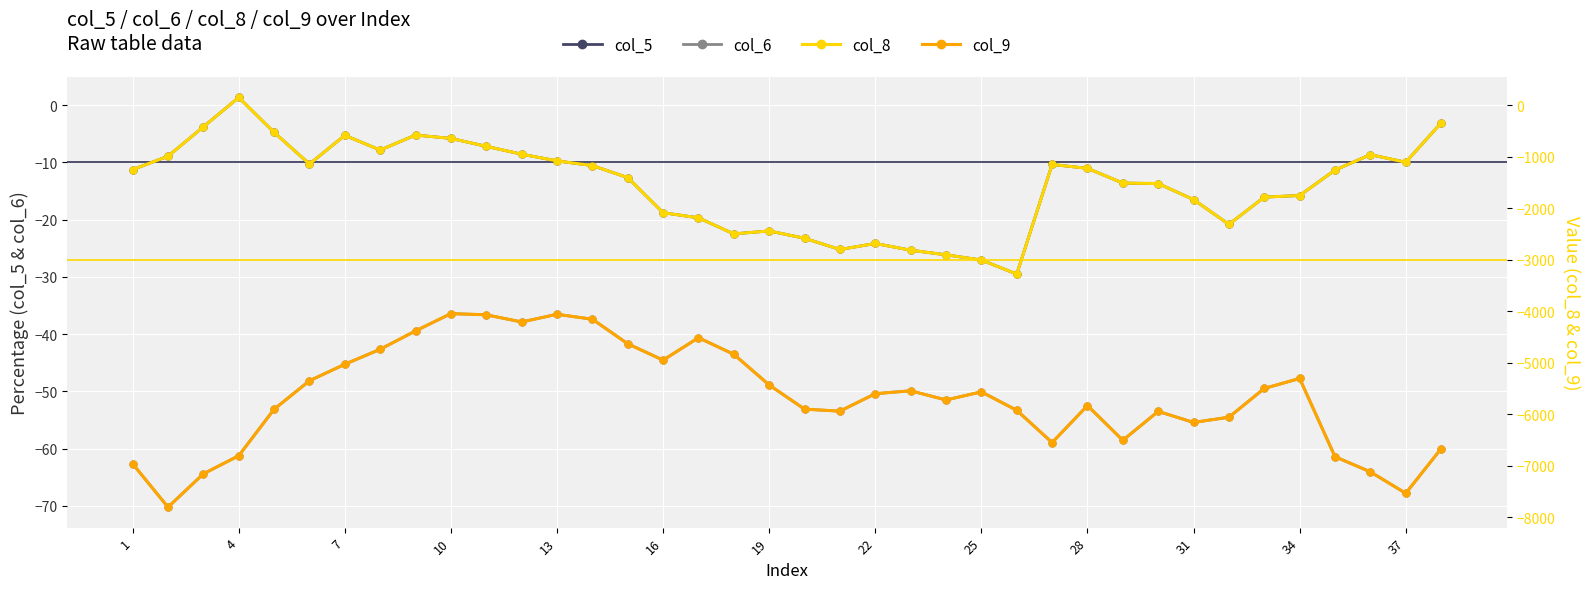

True or false: col_6 and col_5 cross at least once.

False